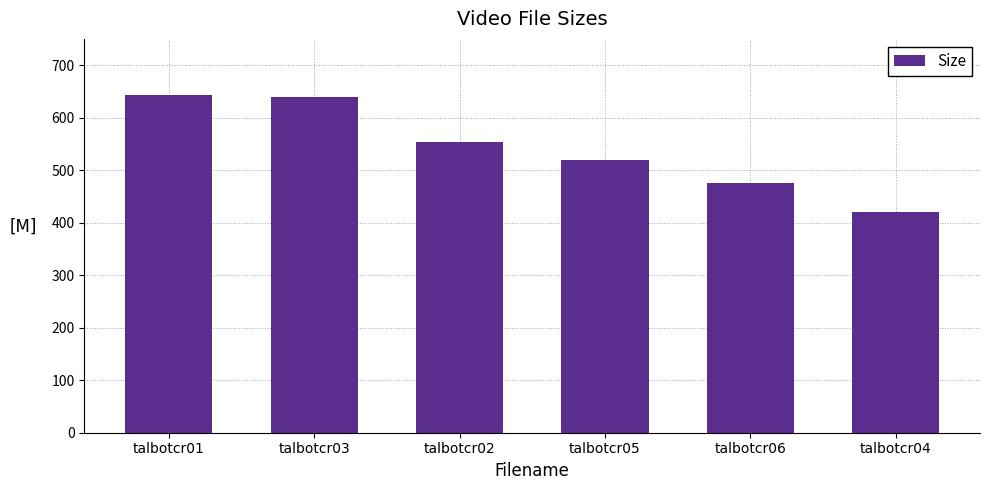

What is the ratio of the value at talbotcr05 to the value at talbotcr02?

0.9